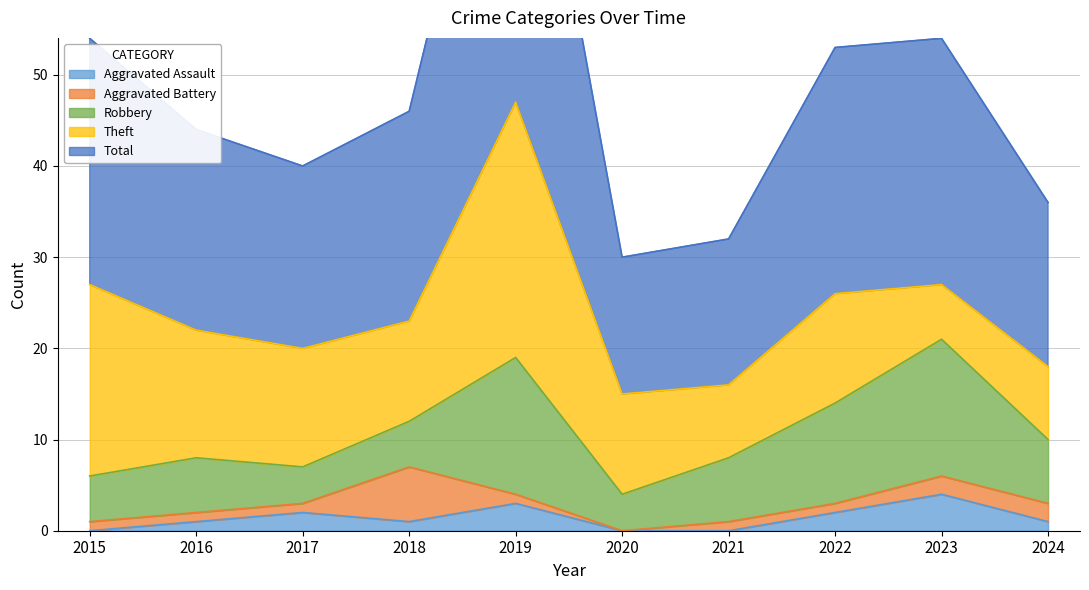

Rank the categories by Aggravated Assault value from highest to lowest.

2023, 2019, 2017, 2022, 2016, 2018, 2024, 2015, 2020, 2021